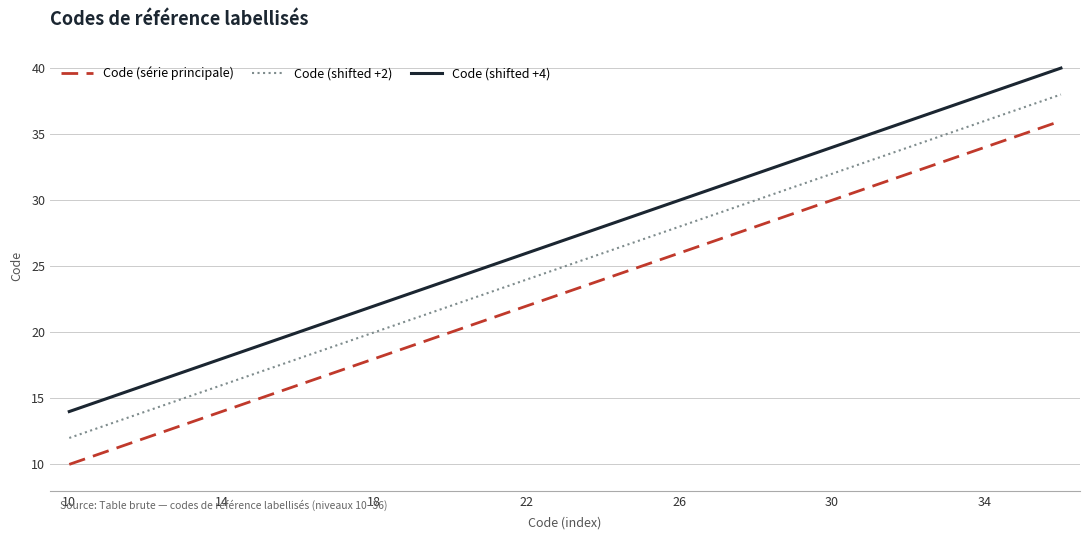

True or false: Code (série principale) and Code (shifted +4) intersect in this chart.

False